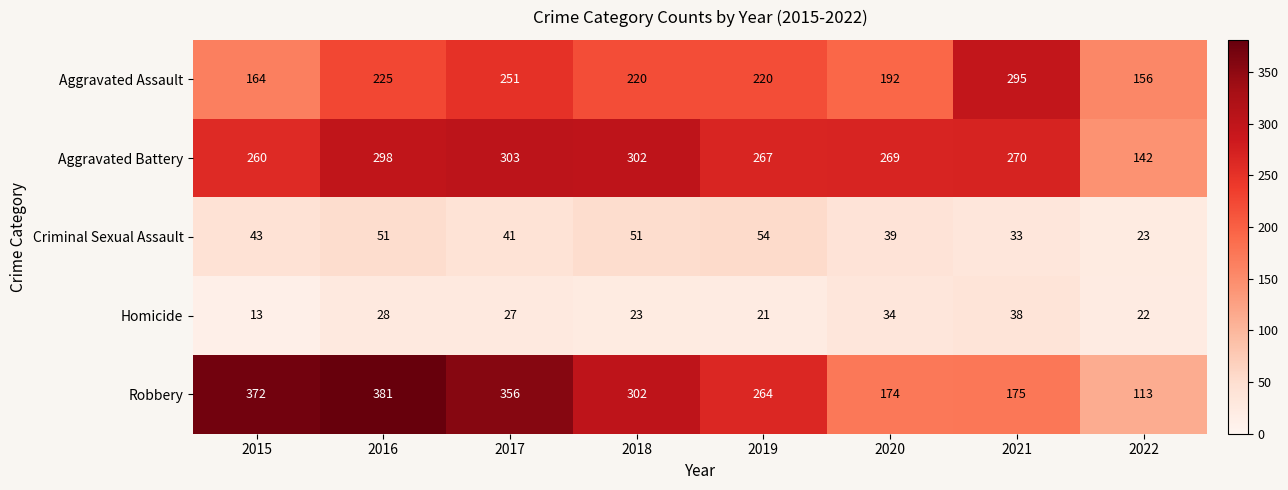

What is the difference between the maximum and minimum values in the Criminal Sexual Assault series?

31